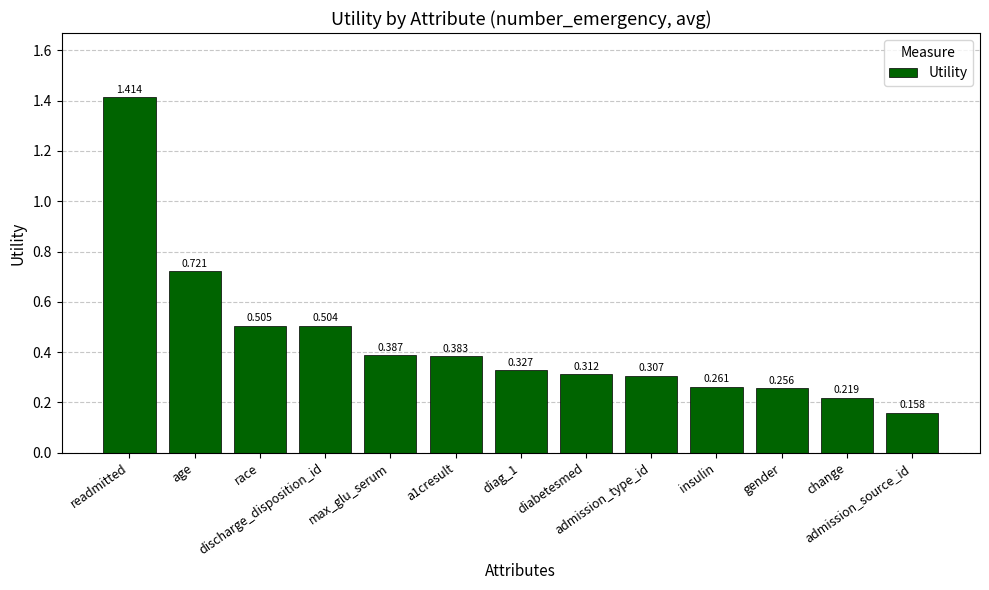

What is the sum of all values?

5.8